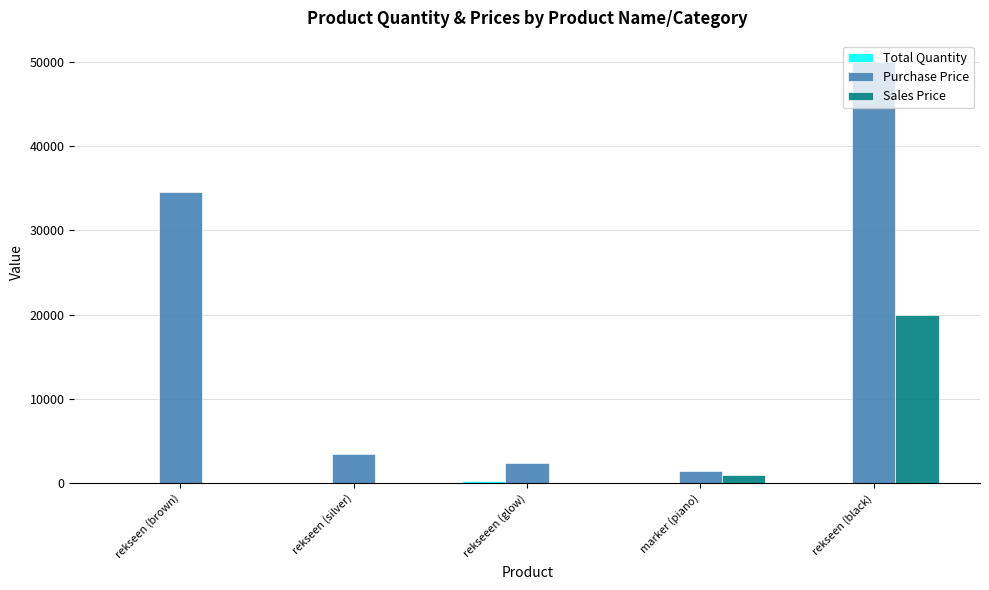

What is the sum of all Purchase Price values?

91768.5